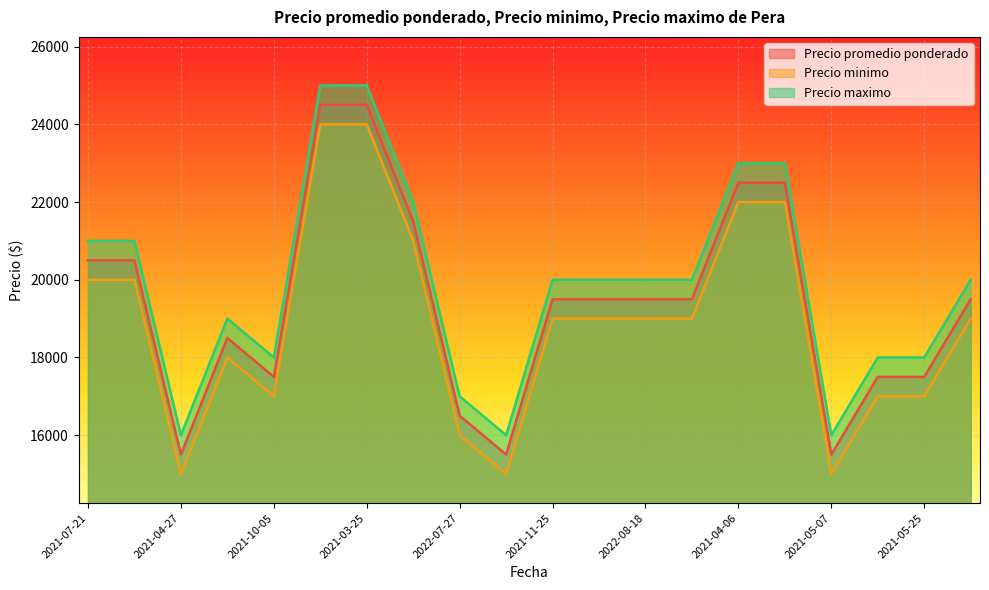

What is the sum of the Precio maximo values at 2021-04-27 and 2022-07-05?

36000